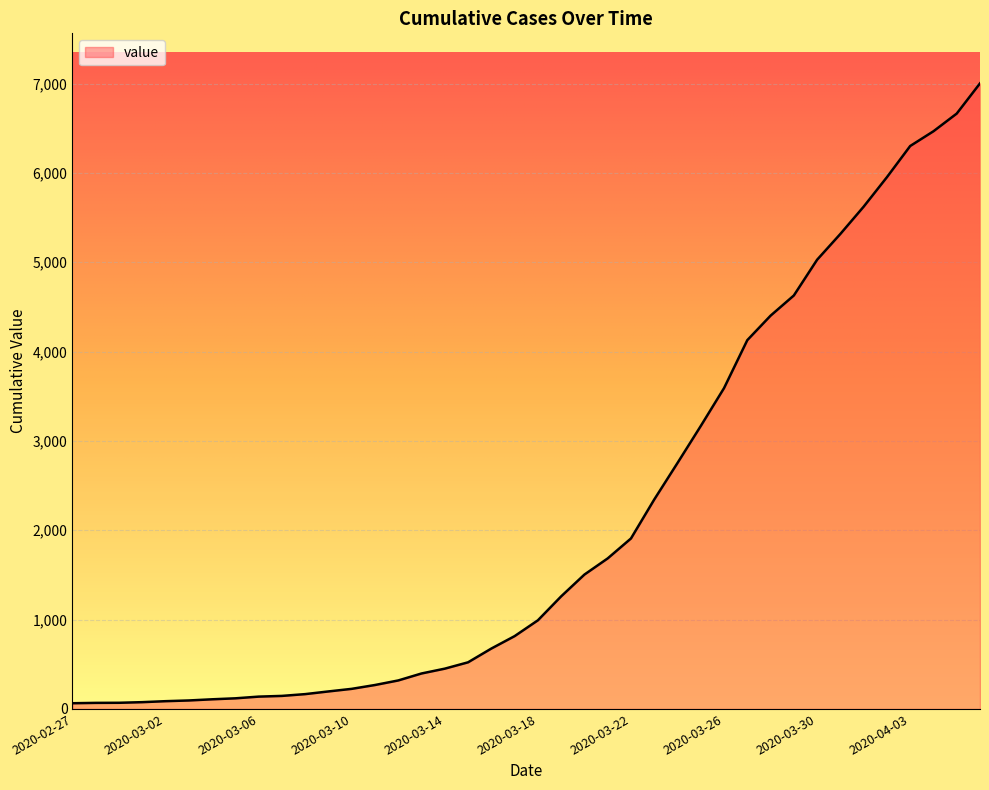

What is the difference between the maximum and minimum values?

6938